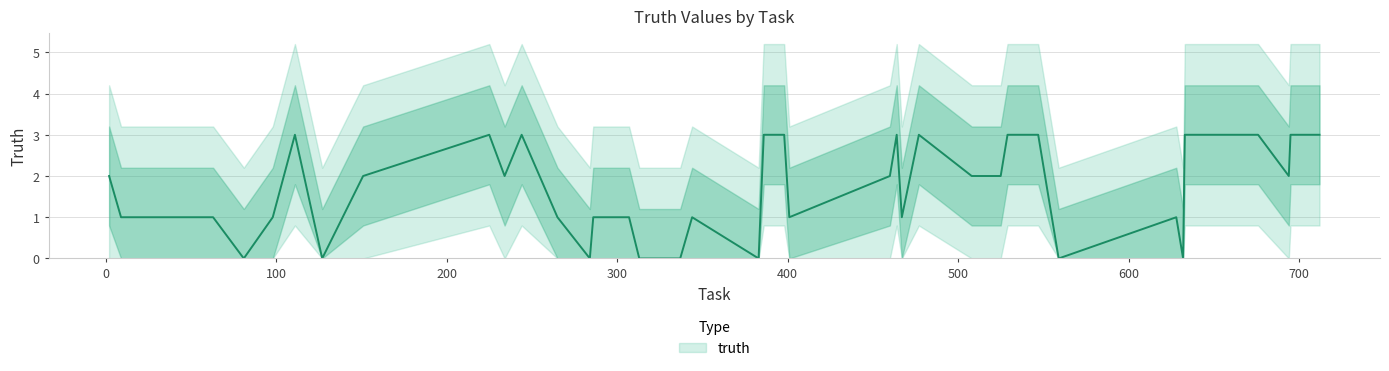

How many lines are shown in the chart?

1